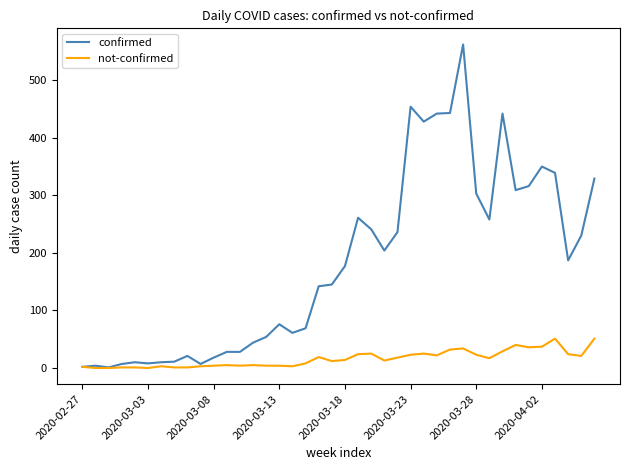

What is the highest value of the confirmed series?

562